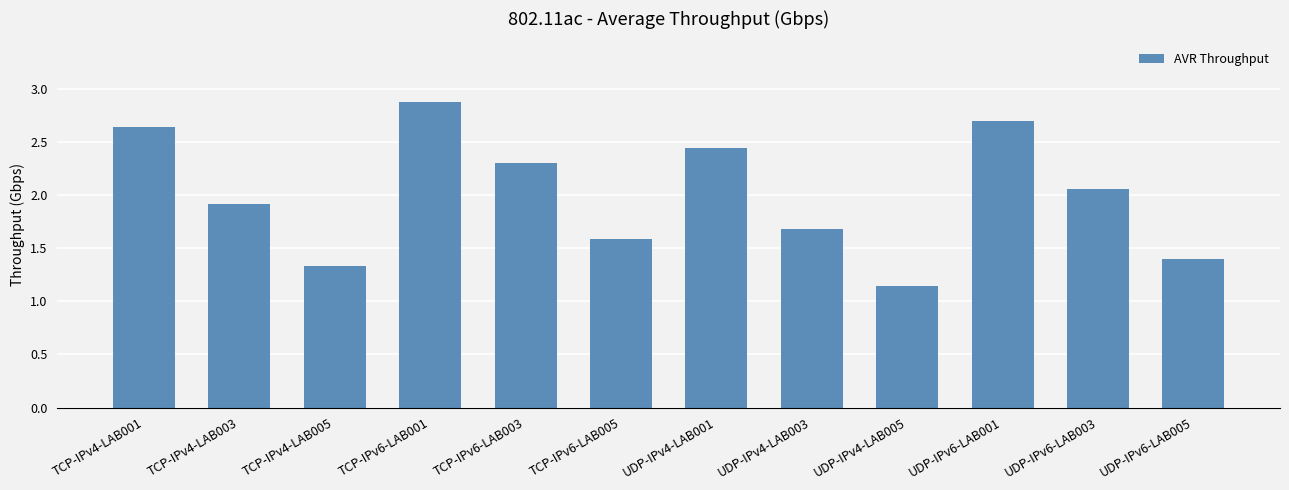

Which label corresponds to the smallest value in the chart?

UDP-IPv4-LAB005